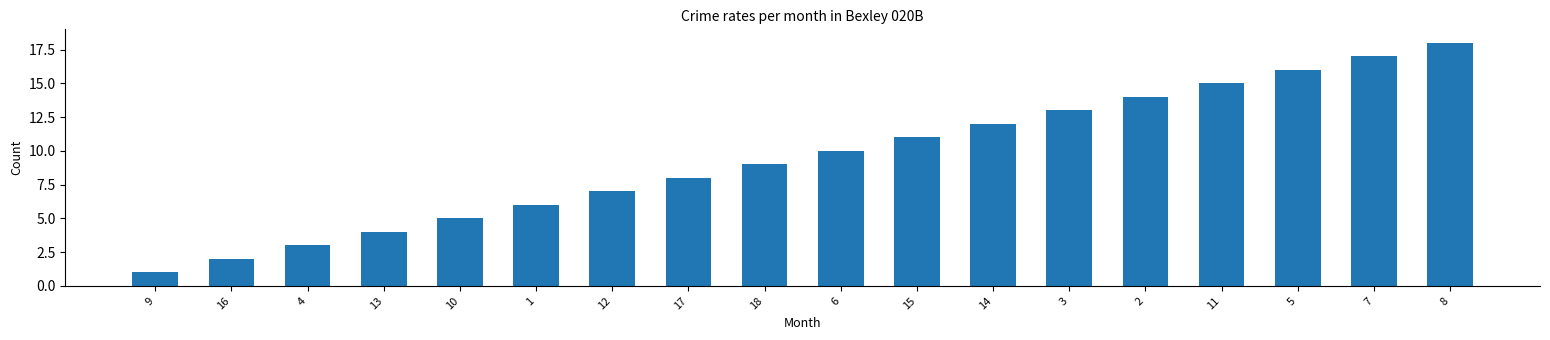

Which category has the lowest value across all series?

9